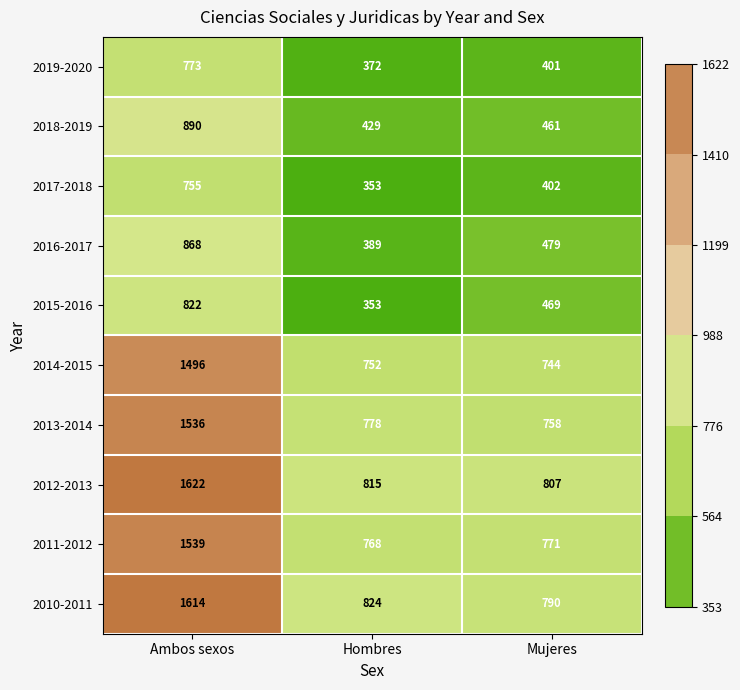

What is the lowest value of the 2015-2016 series?

353